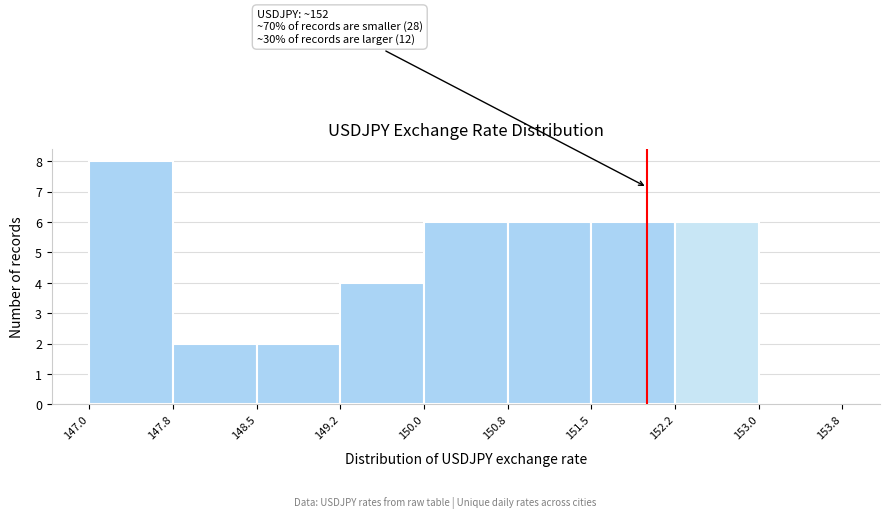

Which range on the x-axis has the tallest bar?

147.0 to 147.8